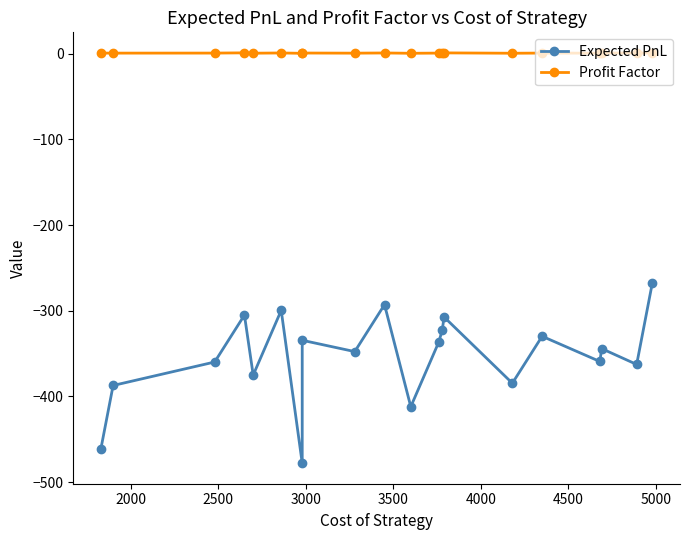

What position from the left is 4000?

6